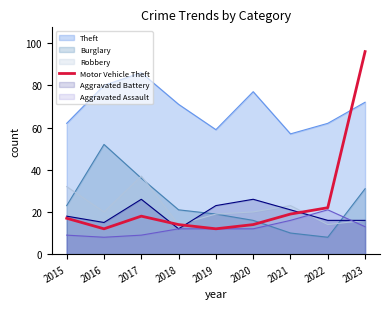

What value does the Motor Vehicle Theft series have at 2016?

12